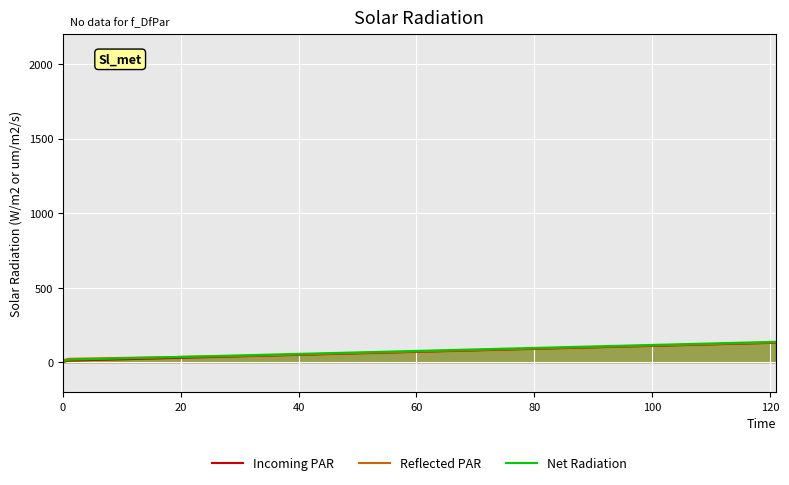

What is the highest value of the Reflected PAR series?

133